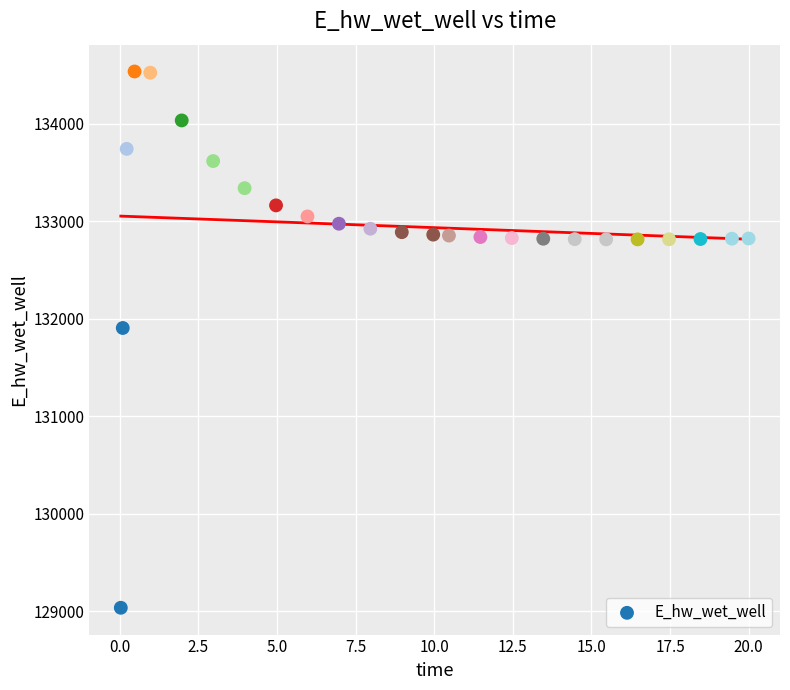

What Y value in the scatter plot is closest to 131787?

131906.6